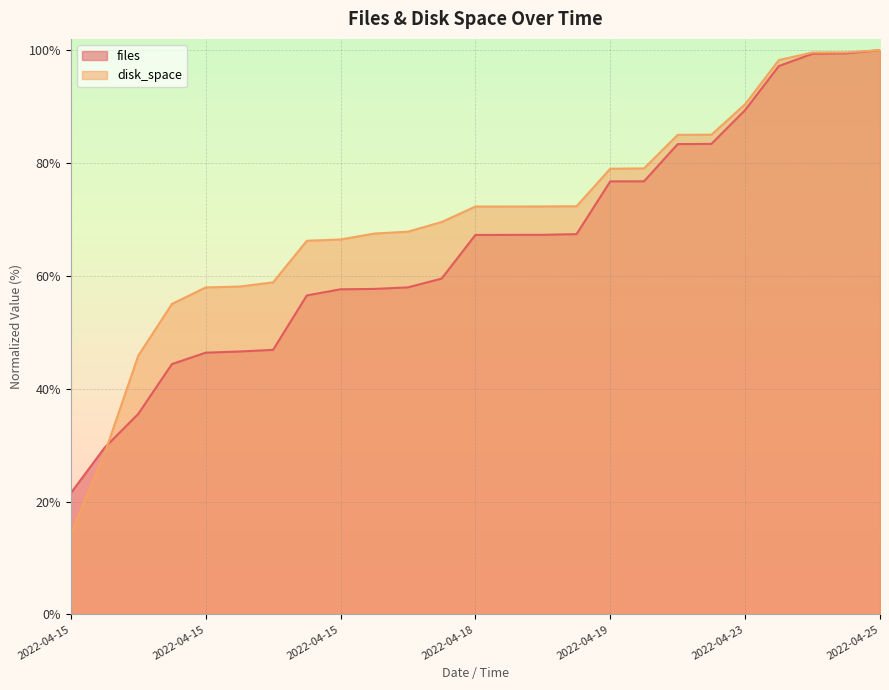

What are all the series names shown in the legend?

files, disk_space